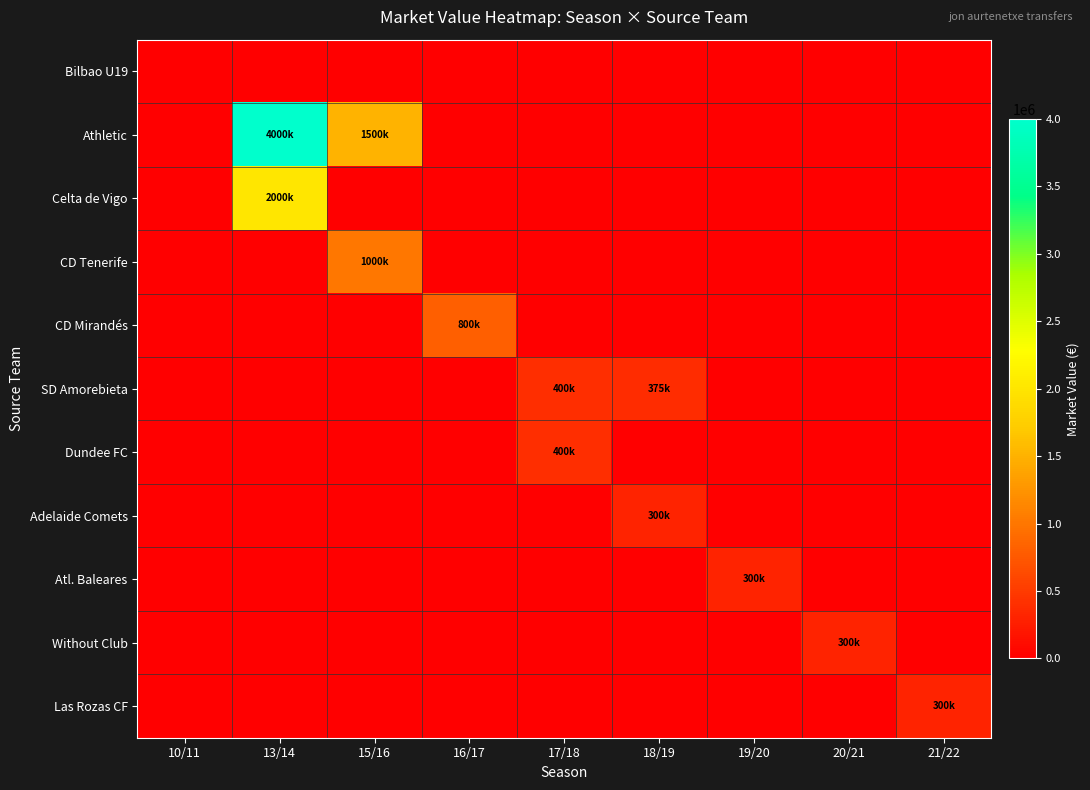

Reading left to right, list all the values displayed in this chart.

Bilbao U19: 10/11=0	13/14=0	15/16=0	16/17=0	17/18=0	18/19=0	19/20=0	20/21=0	21/22=0
Athletic: 10/11=0	13/14=4000000	15/16=1500000	16/17=0	17/18=0	18/19=0	19/20=0	20/21=0	21/22=0
Celta de Vigo: 10/11=0	13/14=2000000	15/16=0	16/17=0	17/18=0	18/19=0	19/20=0	20/21=0	21/22=0
CD Tenerife: 10/11=0	13/14=0	15/16=1000000	16/17=0	17/18=0	18/19=0	19/20=0	20/21=0	21/22=0
CD Mirandés: 10/11=0	13/14=0	15/16=0	16/17=800000	17/18=0	18/19=0	19/20=0	20/21=0	21/22=0
SD Amorebieta: 10/11=0	13/14=0	15/16=0	16/17=0	17/18=400000	18/19=375000	19/20=0	20/21=0	21/22=0
Dundee FC: 10/11=0	13/14=0	15/16=0	16/17=0	17/18=400000	18/19=0	19/20=0	20/21=0	21/22=0
Adelaide Comets: 10/11=0	13/14=0	15/16=0	16/17=0	17/18=0	18/19=300000	19/20=0	20/21=0	21/22=0
Atl. Baleares: 10/11=0	13/14=0	15/16=0	16/17=0	17/18=0	18/19=0	19/20=300000	20/21=0	21/22=0
Without Club: 10/11=0	13/14=0	15/16=0	16/17=0	17/18=0	18/19=0	19/20=0	20/21=300000	21/22=0
Las Rozas CF: 10/11=0	13/14=0	15/16=0	16/17=0	17/18=0	18/19=0	19/20=0	20/21=0	21/22=300000